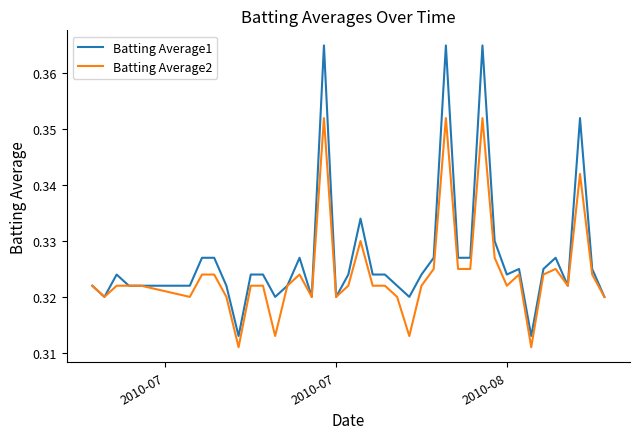

Which series has the largest total across all categories?

Batting Average1